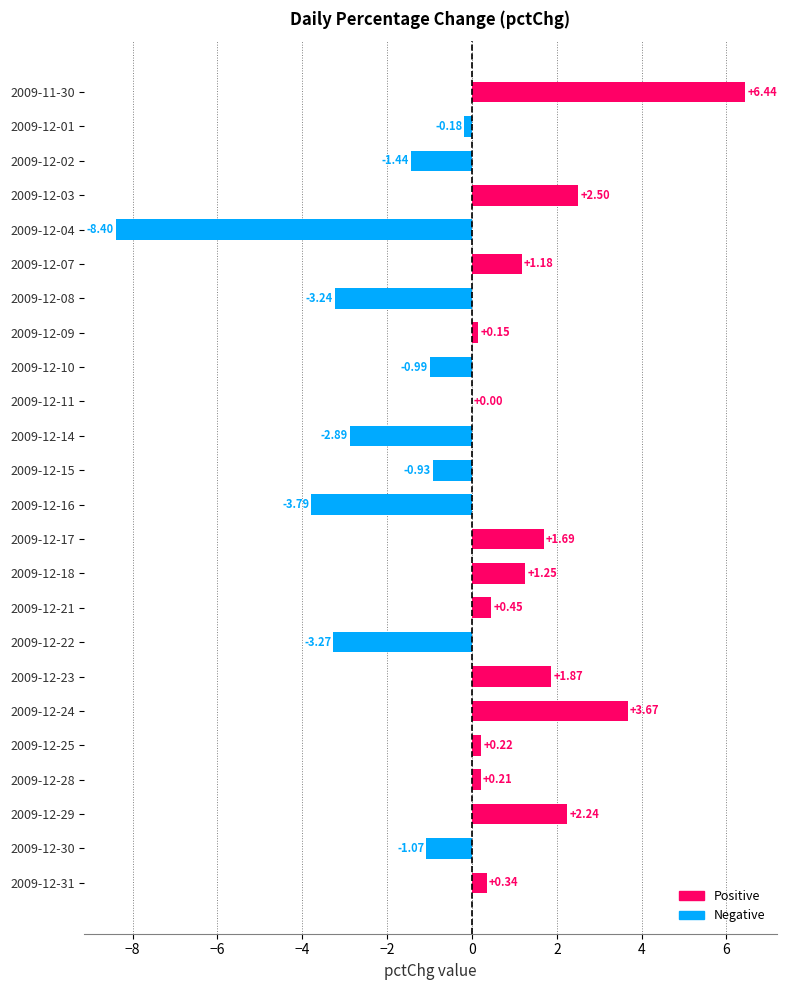

What is the change in value from 2009-12-15 to 2009-12-14?

-2.0